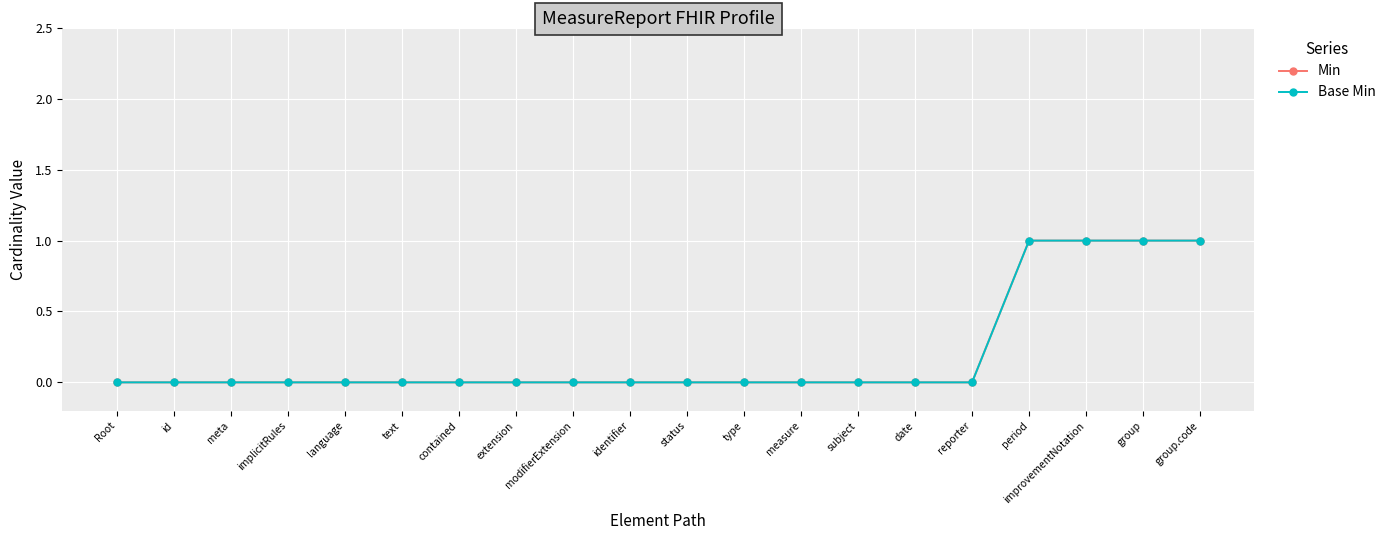

Does the chart have visible grid lines?

Yes